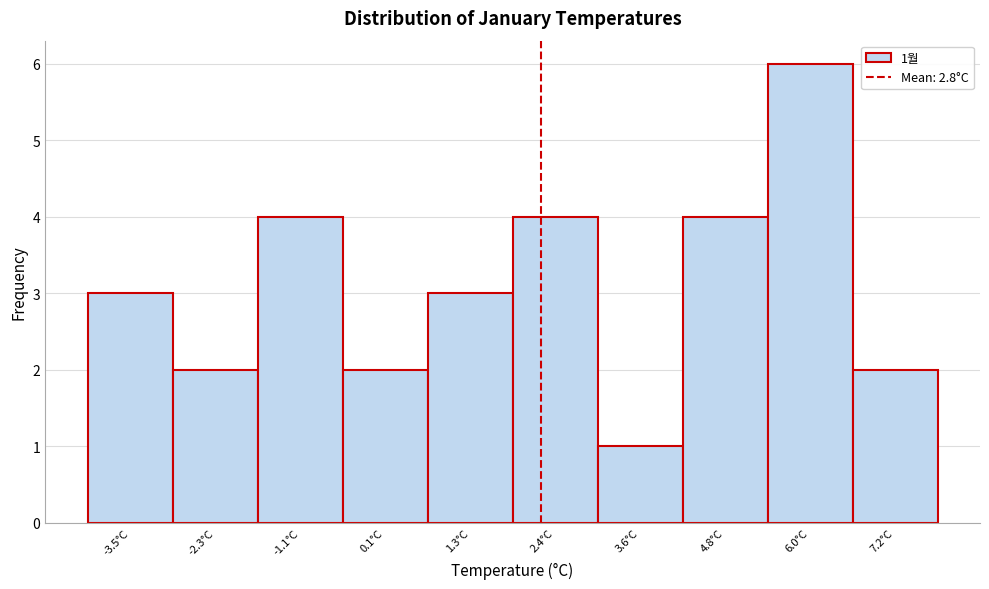

Reading left to right, transcribe all the data shown in this chart.

-3.5°C=3	-2.3°C=2	-1.1°C=4	0.1°C=2	1.3°C=3	2.4°C=4	3.6°C=1	4.8°C=4	6.0°C=6	7.2°C=2